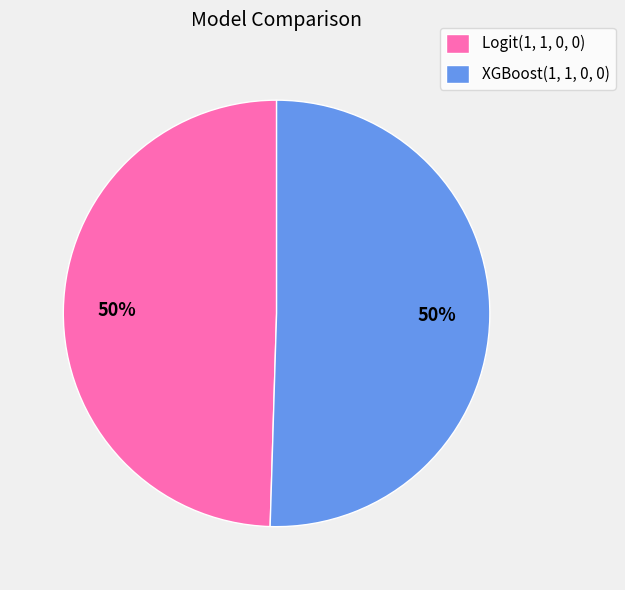

To the nearest percent, what is the average slice percentage?

50%